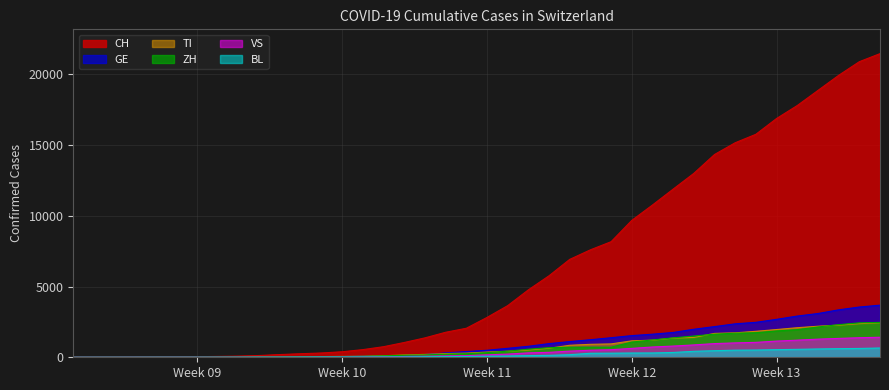

How many intersections are there between TI and GE?

2